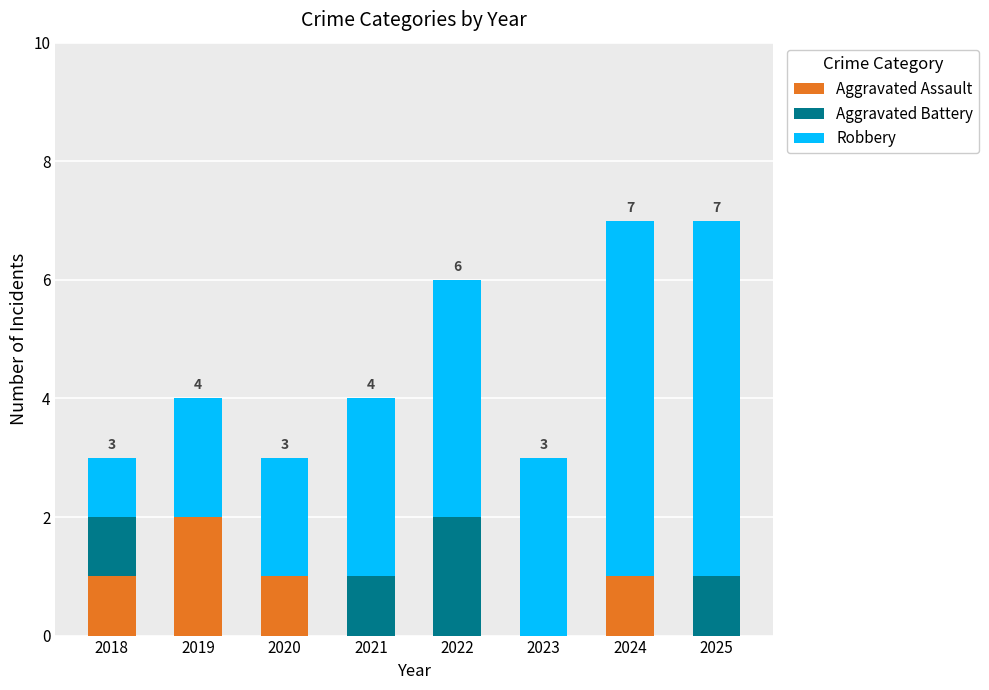

How many distinct data groups are displayed?

3